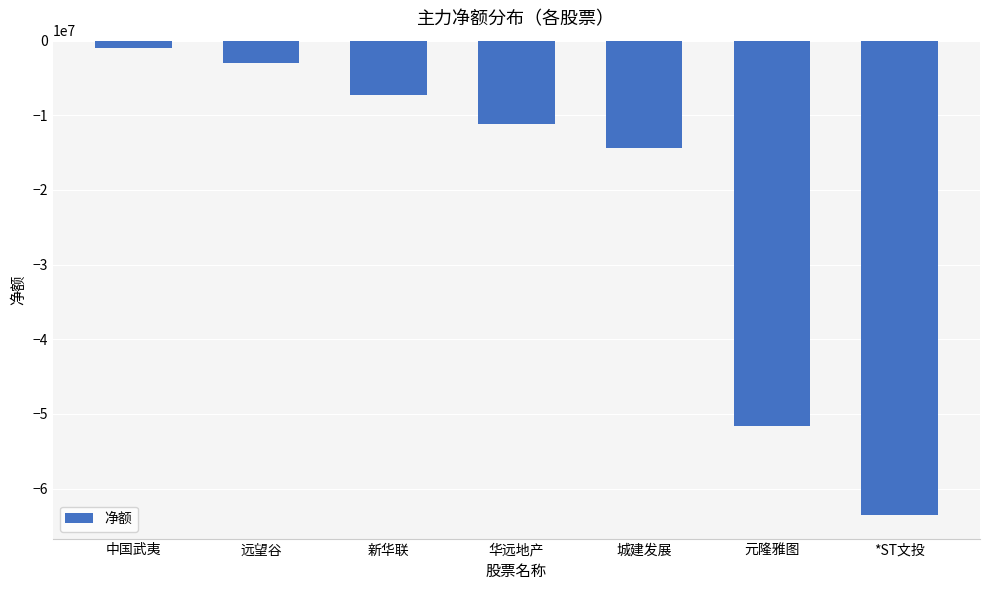

What is the difference between the maximum and minimum values?

62559594